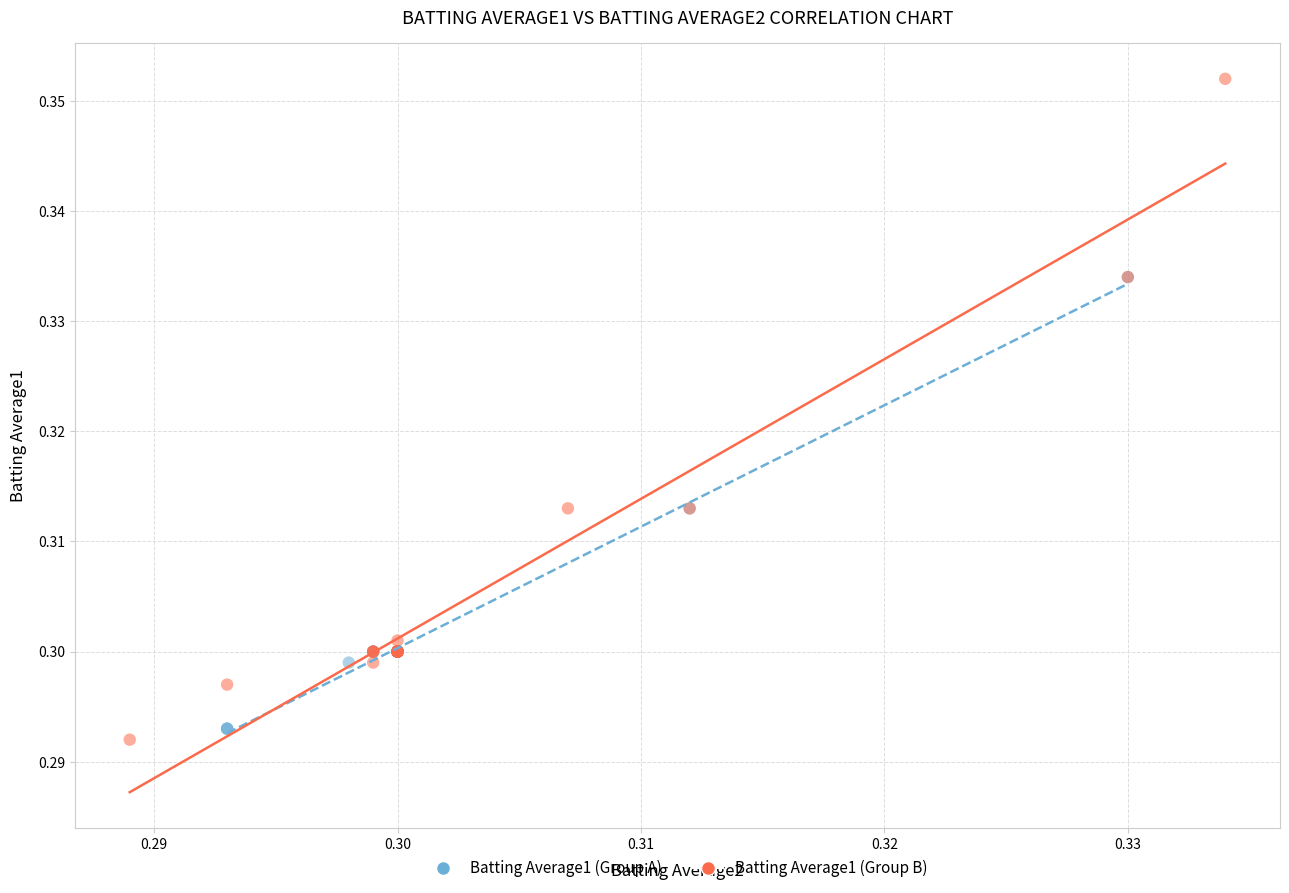

Which series has the largest Y range (max minus min)?

Batting Average1 (Group B)